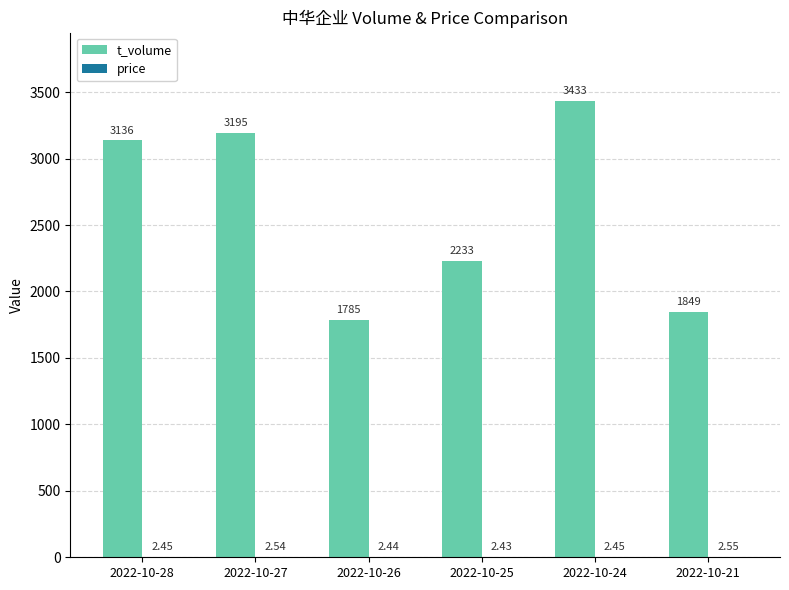

Which series has the largest total across all categories?

t_volume